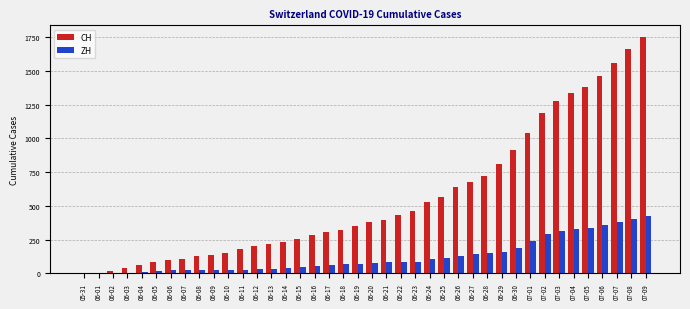

At which category does the chart reach its peak across all series?

07-09